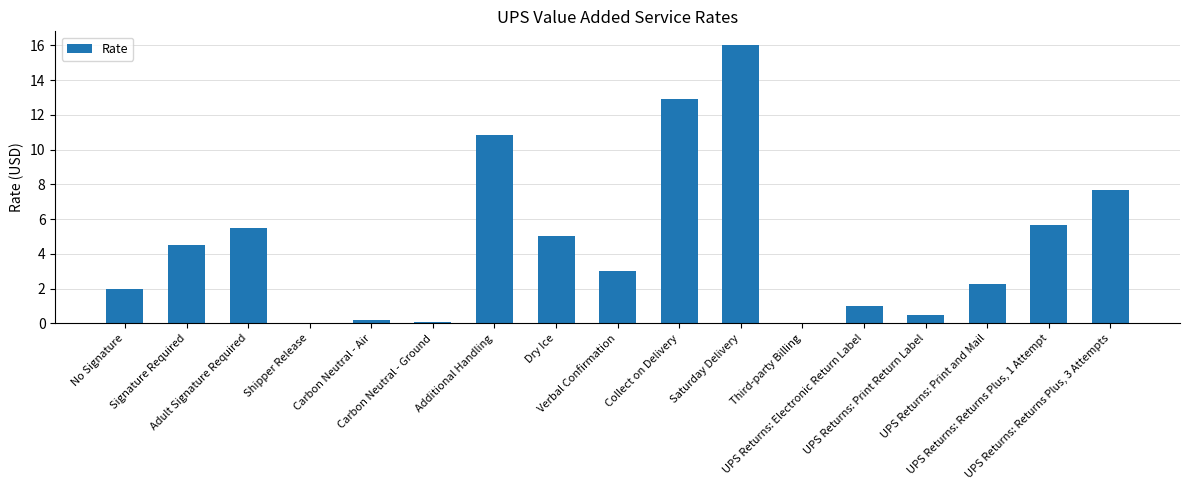

Which has a higher value, UPS Returns: Print Return Label or UPS Returns: Returns Plus, 3 Attempts?

UPS Returns: Returns Plus, 3 Attempts